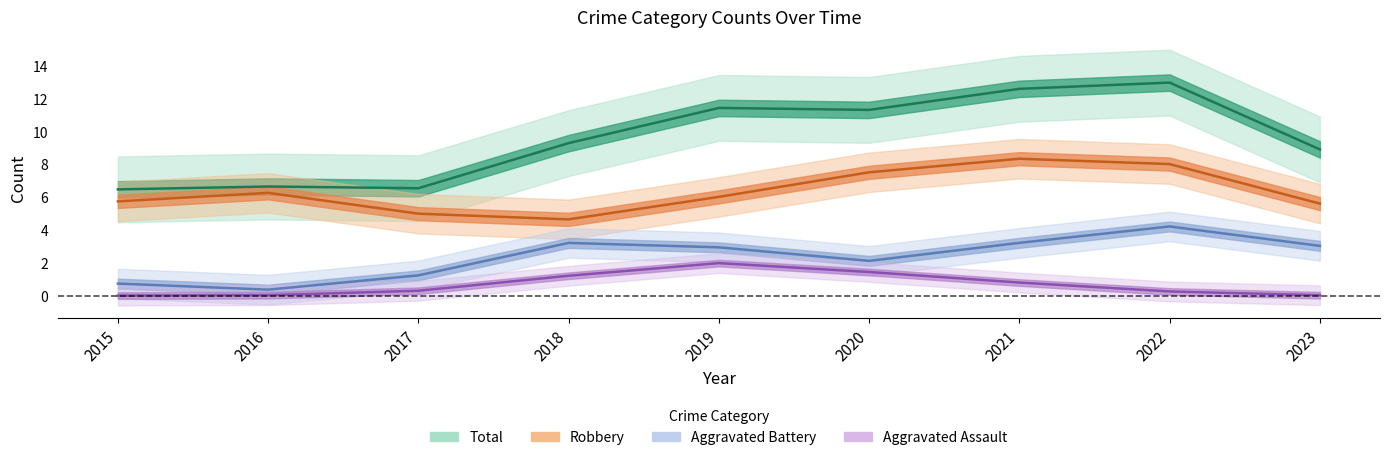

Is it true that Total equals 6 at 2015?

True